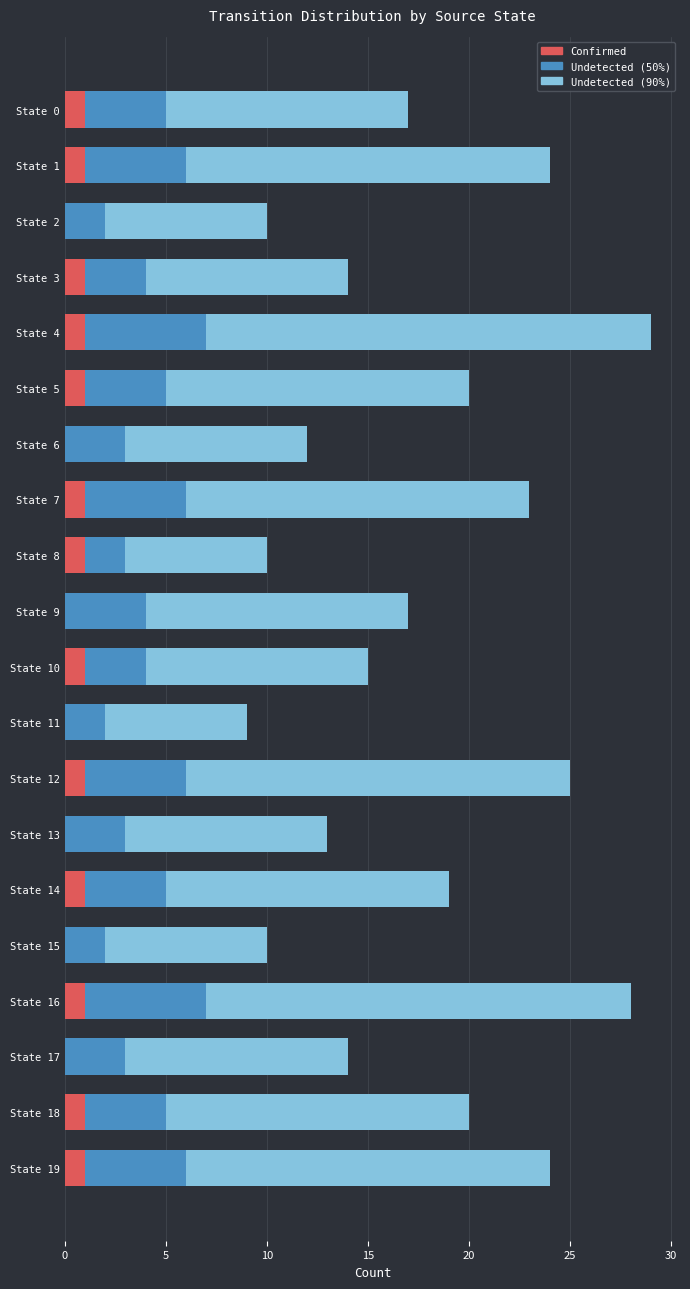

The value of Confirmed at State 19 is 1. True or false?

True